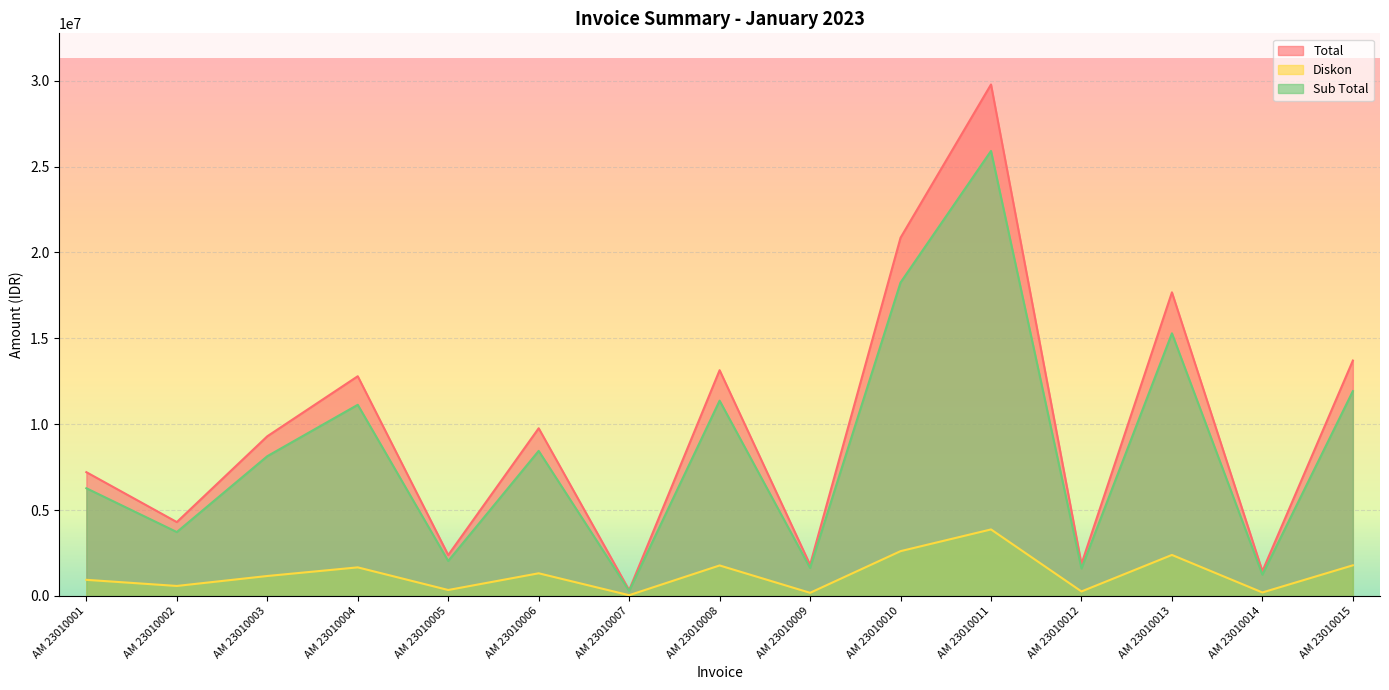

True or false: Total and Diskon intersect in this chart.

False